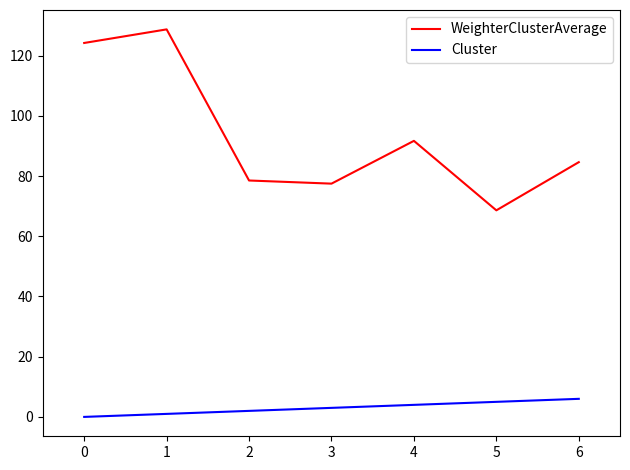

The WeighterClusterAverage series shows 68.6 at 5. True or false?

True